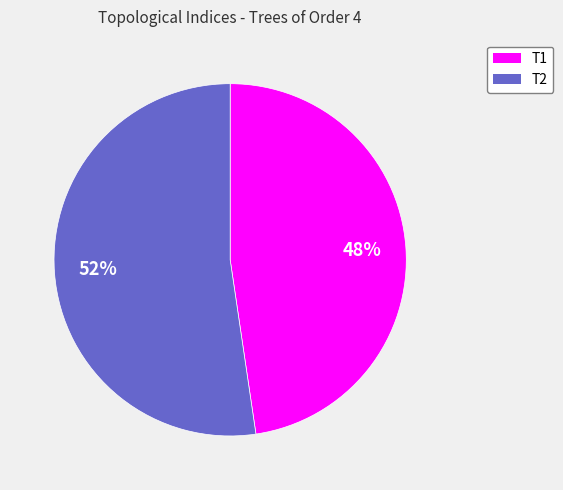

To the nearest percent, what is the combined percentage of T2 and T1?

100%